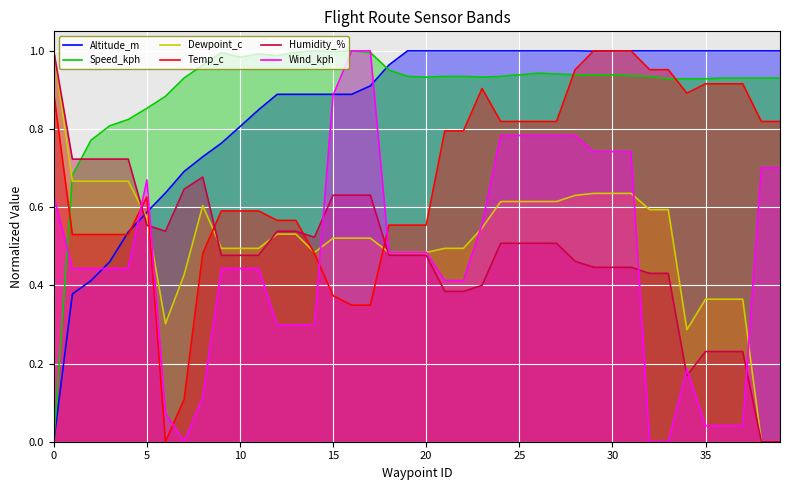

Reading left to right, extract all data points from this chart.

Altitude_m: 0.0	0.4	0.4	0.5	0.5	0.6	0.6	0.7	0.7	0.8	0.8	0.8	0.9	0.9	0.9	0.9	0.9	0.9	1.0	1.0	1.0	1.0	1.0	1.0	1.0	1.0	1.0	1.0	1.0	1.0	1.0	1.0	1.0	1.0	1.0	1.0	1.0	1.0	1.0	1.0
Speed_kph: 0.0	0.7	0.8	0.8	0.8	0.9	0.9	0.9	1.0	1.0	1.0	1.0	1.0	1.0	1.0	1.0	1.0	1.0	1.0	0.9	0.9	0.9	0.9	0.9	0.9	0.9	0.9	0.9	0.9	0.9	0.9	0.9	0.9	0.9	0.9	0.9	0.9	0.9	0.9	0.9
Dewpoint_c: 1.0	0.7	0.7	0.7	0.7	0.6	0.3	0.4	0.6	0.5	0.5	0.5	0.5	0.5	0.5	0.5	0.5	0.5	0.5	0.5	0.5	0.5	0.5	0.5	0.6	0.6	0.6	0.6	0.6	0.6	0.6	0.6	0.6	0.6	0.3	0.4	0.4	0.4	0.0	0.0
Temp_c: 0.9	0.5	0.5	0.5	0.5	0.6	0.0	0.1	0.5	0.6	0.6	0.6	0.6	0.6	0.5	0.4	0.3	0.3	0.6	0.6	0.6	0.8	0.8	0.9	0.8	0.8	0.8	0.8	1.0	1.0	1.0	1.0	1.0	1.0	0.9	0.9	0.9	0.9	0.8	0.8
Humidity_%: 1.0	0.7	0.7	0.7	0.7	0.6	0.5	0.6	0.7	0.5	0.5	0.5	0.5	0.5	0.5	0.6	0.6	0.6	0.5	0.5	0.5	0.4	0.4	0.4	0.5	0.5	0.5	0.5	0.5	0.4	0.4	0.4	0.4	0.4	0.2	0.2	0.2	0.2	0.0	0.0
Wind_kph: 0.6	0.4	0.4	0.4	0.4	0.7	0.1	0.0	0.1	0.4	0.4	0.4	0.3	0.3	0.3	0.9	1.0	1.0	0.5	0.5	0.5	0.4	0.4	0.6	0.8	0.8	0.8	0.8	0.8	0.7	0.7	0.7	0.0	0.0	0.2	0.0	0.0	0.0	0.7	0.7